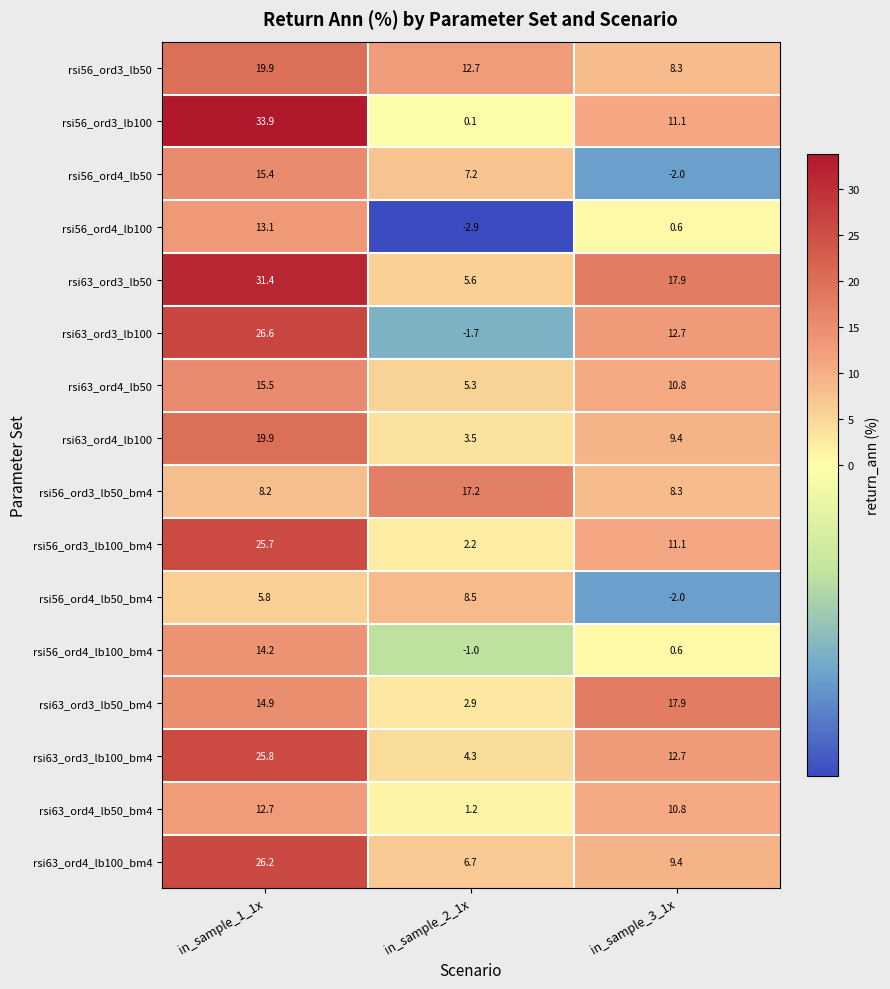

At which category is the sum across all series the highest?

in_sample_1_1x